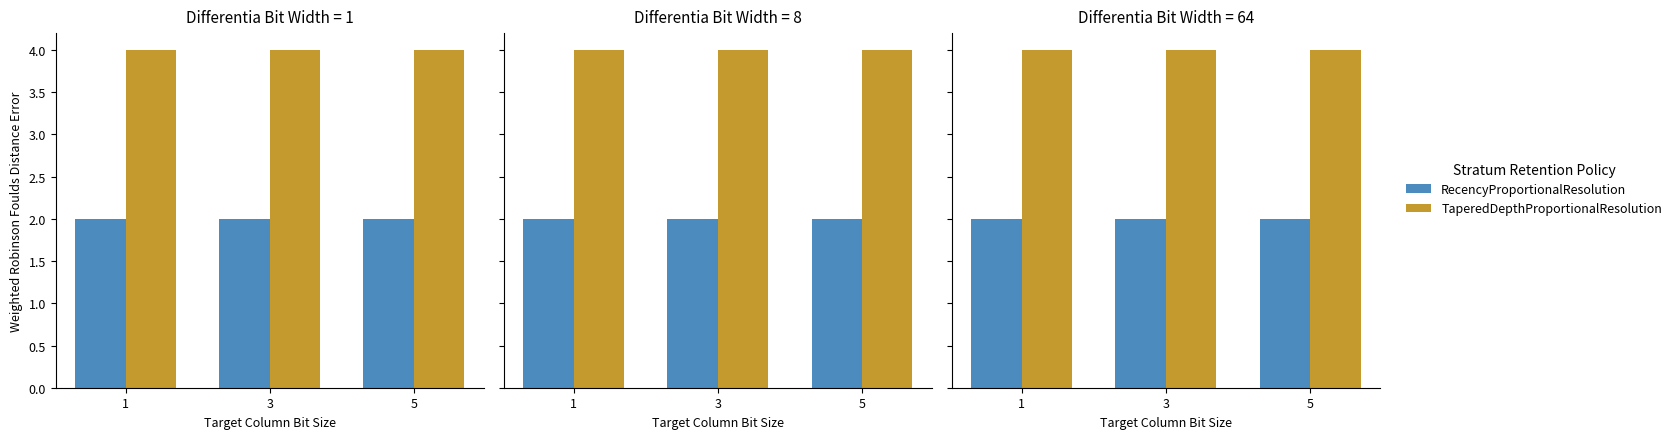

What is the value of the TaperedDepthProportionalResolution bar at the 2nd from the left?

4